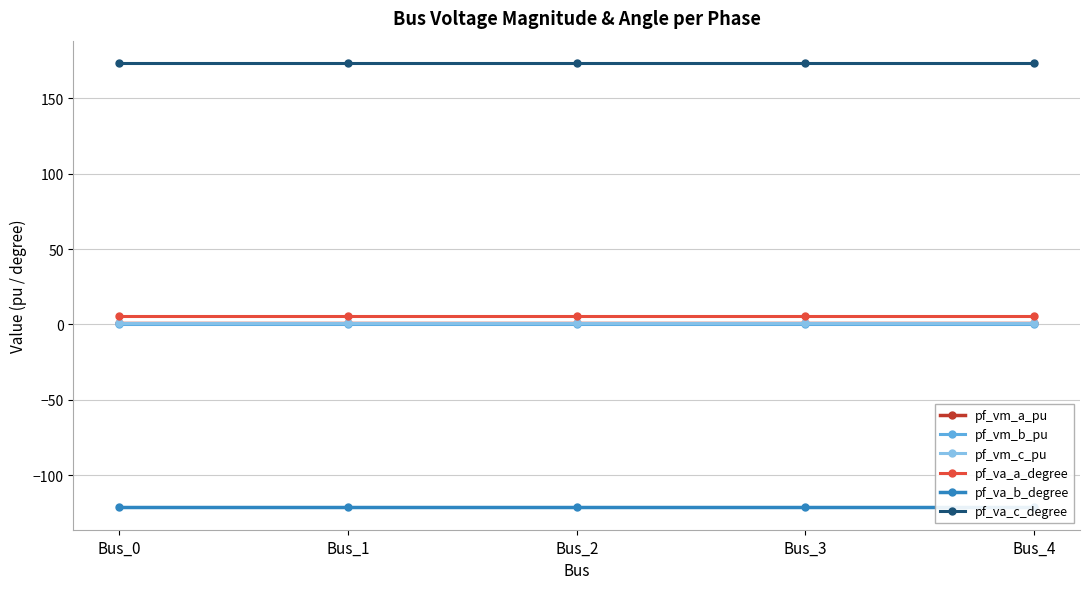

At which category is the sum across all series the highest?

Bus_3